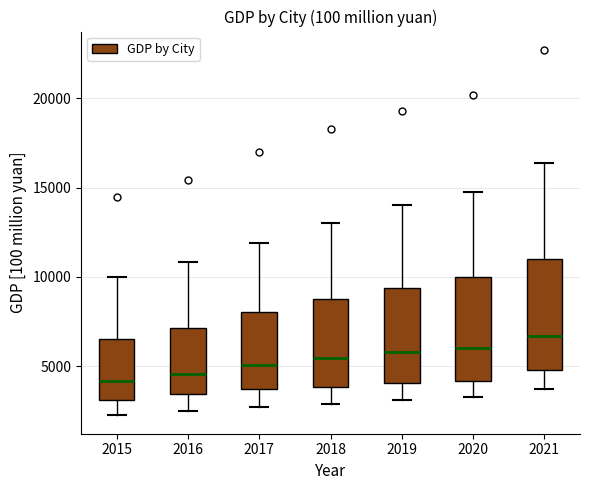

Reading left to right, read every box against the y-axis: the position of its median line, the range the box covers, and the ends of its whiskers. The values are not printed on the chart, so give them approximately, as read against the axis.

2015: median 4000, box 3000 to 6500, whiskers 2000 to 10000
2016: median 4500, box 3500 to 7000, whiskers 2500 to 11000
2017: median 5000, box 3500 to 8000, whiskers 2500 to 12000
2018: median 5500, box 4000 to 9000, whiskers 3000 to 13000
2019: median 6000, box 4000 to 9500, whiskers 3000 to 14000
2020: median 6000, box 4000 to 10000, whiskers 3500 to 15000
2021: median 6500, box 5000 to 11000, whiskers 3500 to 16500